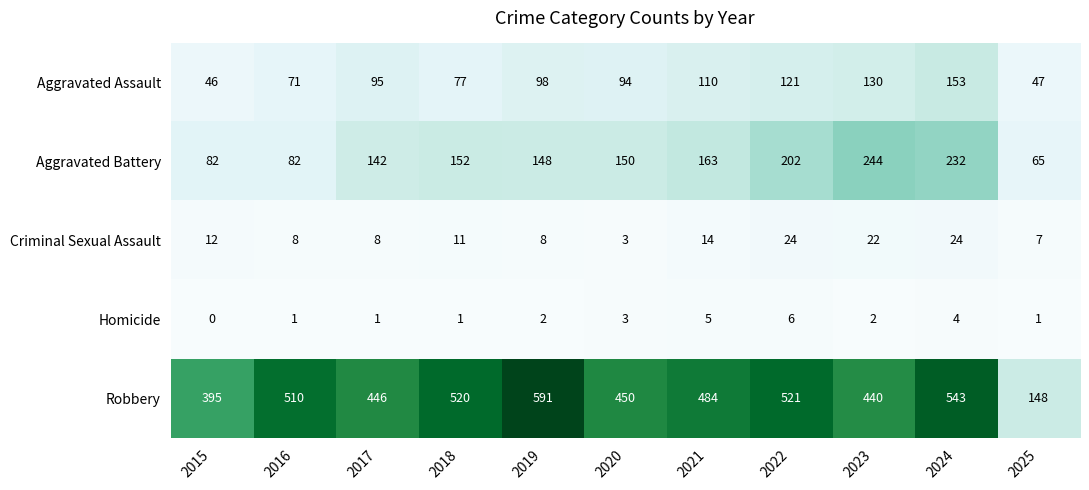

What is the maximum value shown in the chart?

591